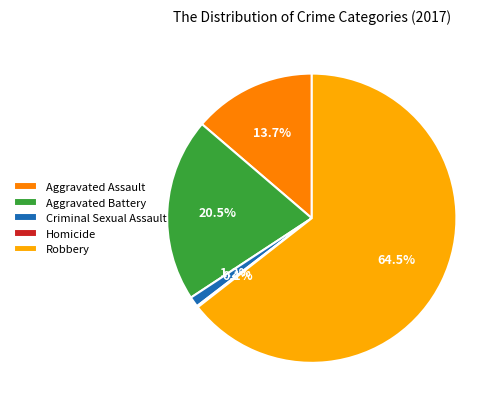

How much of the chart is everything except Aggravated Assault?

86.3%